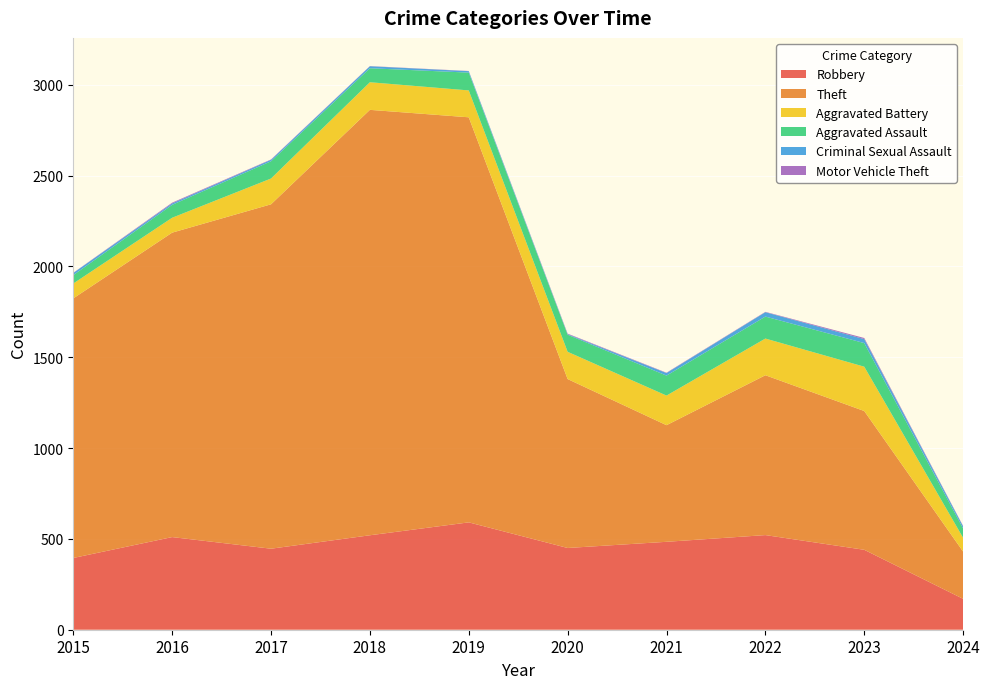

Reading right to left, transcribe all the data shown in this chart.

Robbery: 2024=170	2023=440	2022=521	2021=484	2020=450	2019=591	2018=520	2017=446	2016=510	2015=395
Theft: 2024=260	2023=764	2022=880	2021=642	2020=930	2019=2230	2018=2342	2017=1896	2016=1676	2015=1429
Aggravated Battery: 2024=76	2023=244	2022=202	2021=163	2020=150	2019=148	2018=152	2017=142	2016=82	2015=82
Aggravated Assault: 2024=51	2023=130	2022=121	2021=110	2020=94	2019=98	2018=77	2017=95	2016=71	2015=46
Criminal Sexual Assault: 2024=12	2023=22	2022=24	2021=14	2020=3	2019=8	2018=11	2017=8	2016=8	2015=12
Motor Vehicle Theft: 2024=2	2023=6	2022=2	2021=2	2020=3	2019=1	2018=1	2017=2	2016=4	2015=1